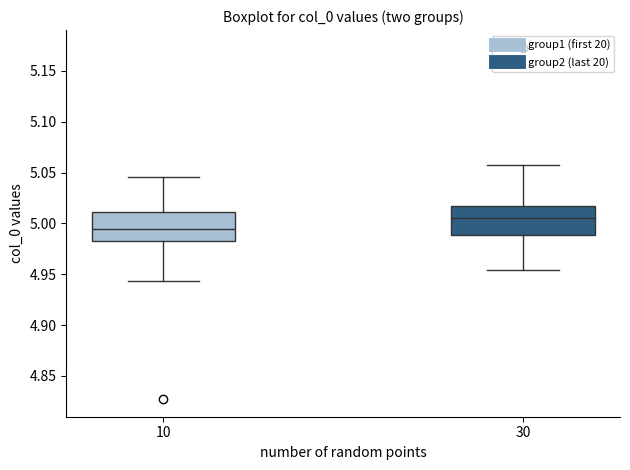

Reading left to right, read every box against the y-axis: the position of its median line, the range the box covers, and the ends of its whiskers. The values are not printed on the chart, so give them approximately, as read against the axis.

10: median 4.995, box 4.985 to 5.010, whiskers 4.945 to 5.045
30: median 5.005, box 4.990 to 5.015, whiskers 4.955 to 5.055